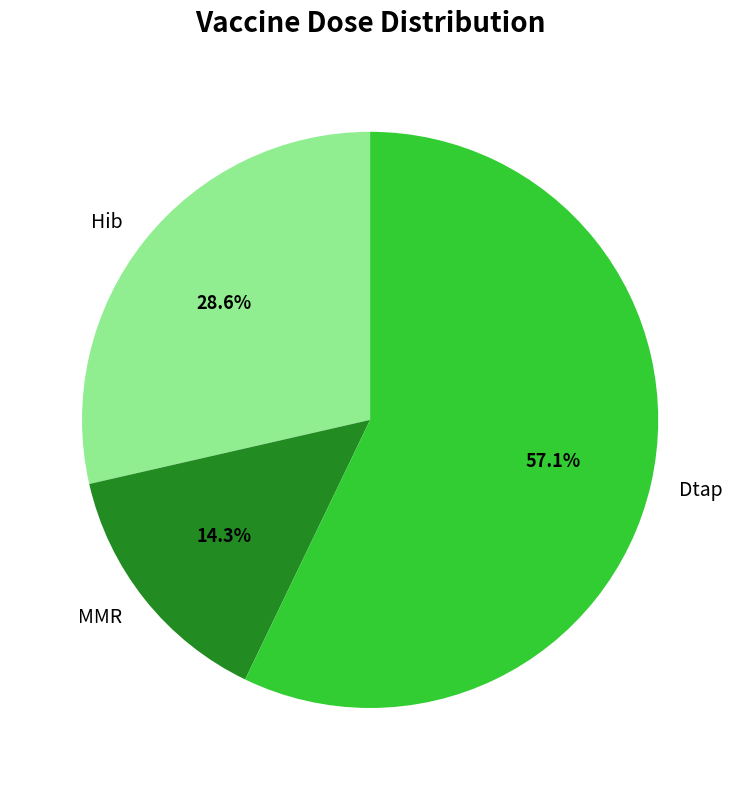

Which slice is the largest?

Dtap